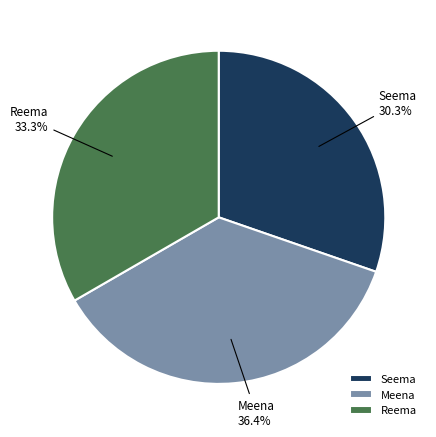

Does Reema account for over 50% of the chart?

No